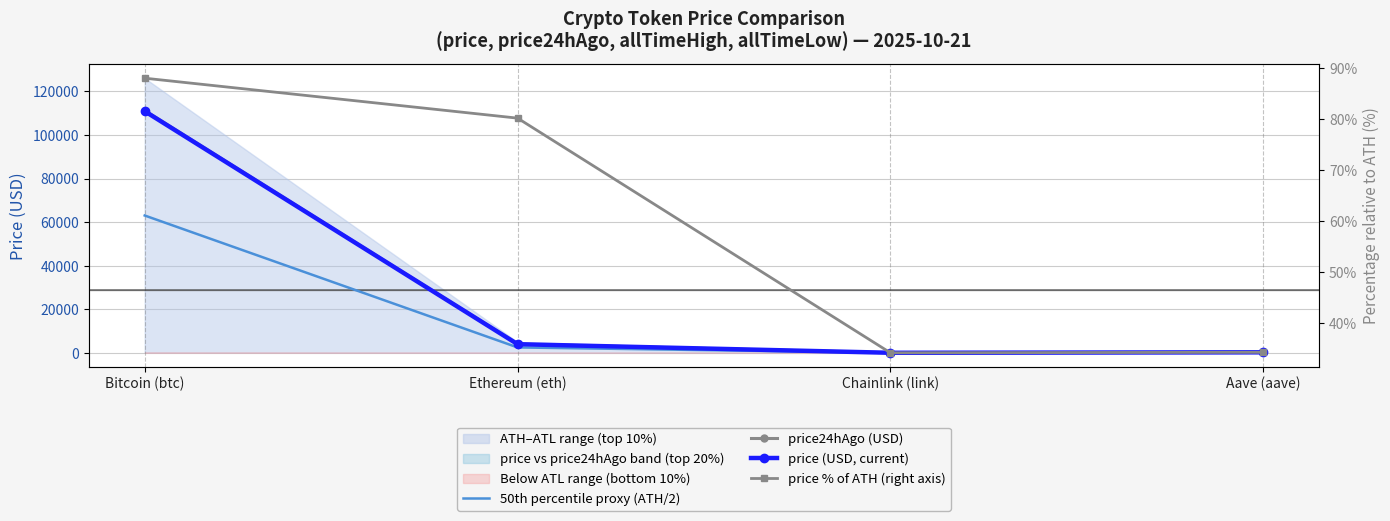

How many lines are shown in the chart?

4